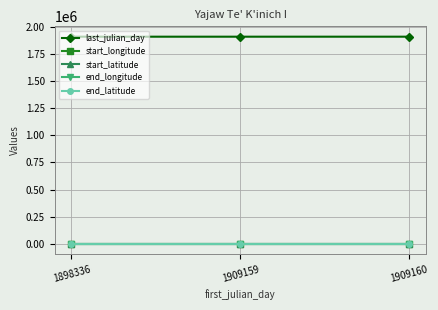

Is this an area chart (filled region under the line)?

No